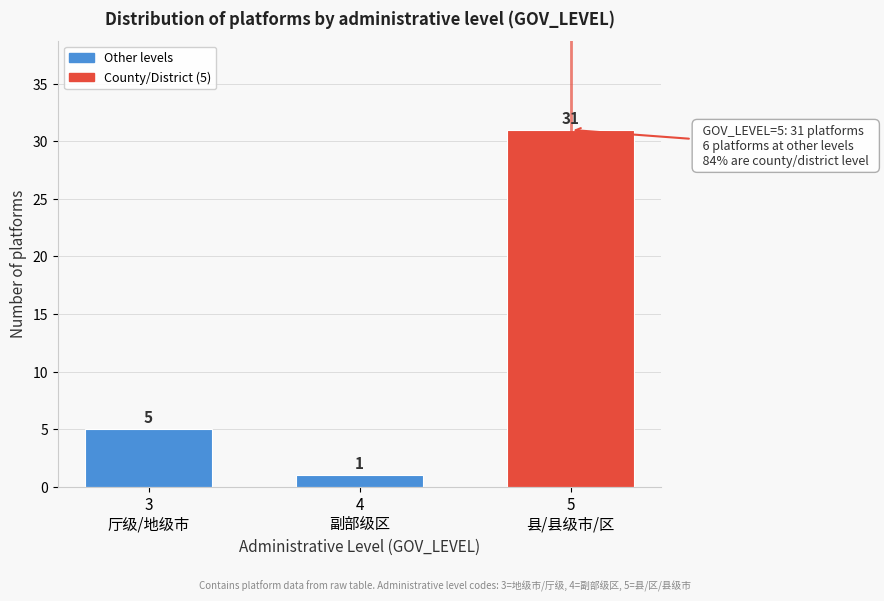

Reading left to right, transcribe all the data shown in this chart.

5	1	31